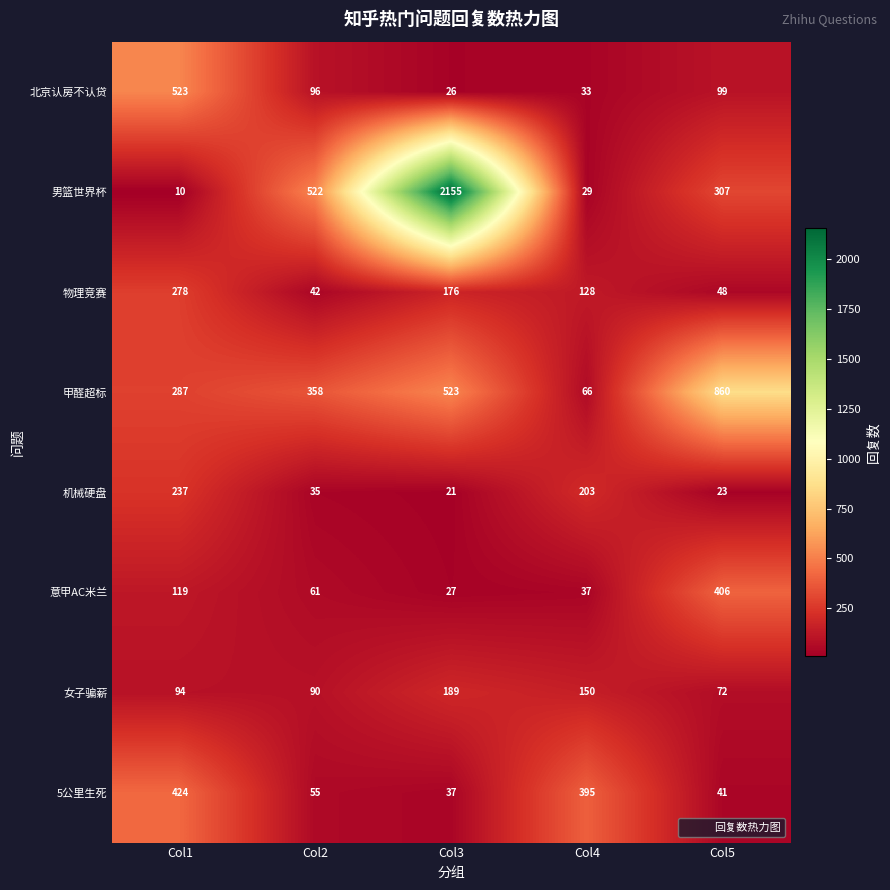

Which series changed the most between Col1 and Col4?

北京认房不认贷